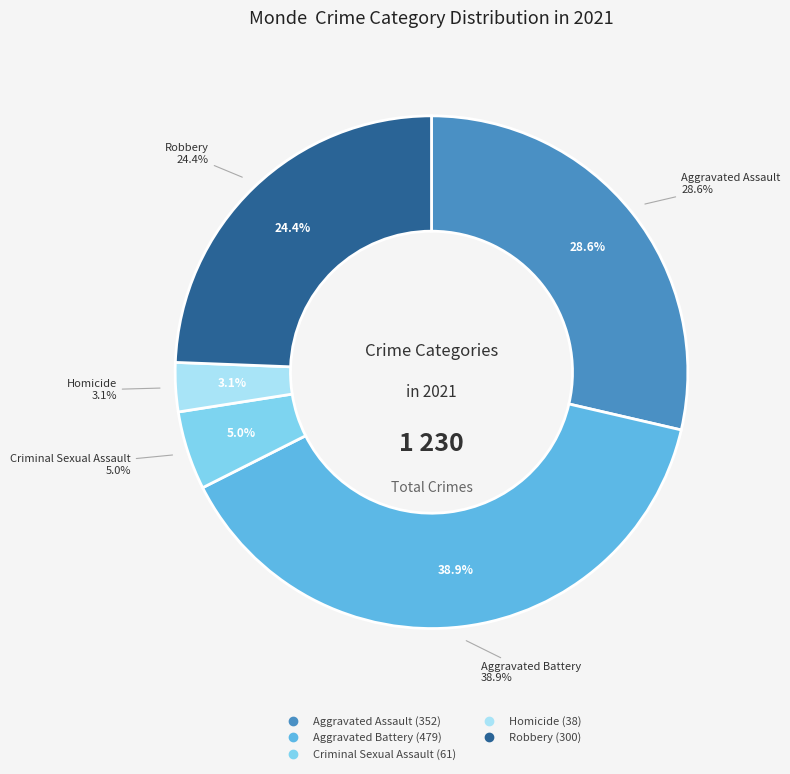

What percentage do Robbery and Criminal Sexual Assault together represent?

29.3%